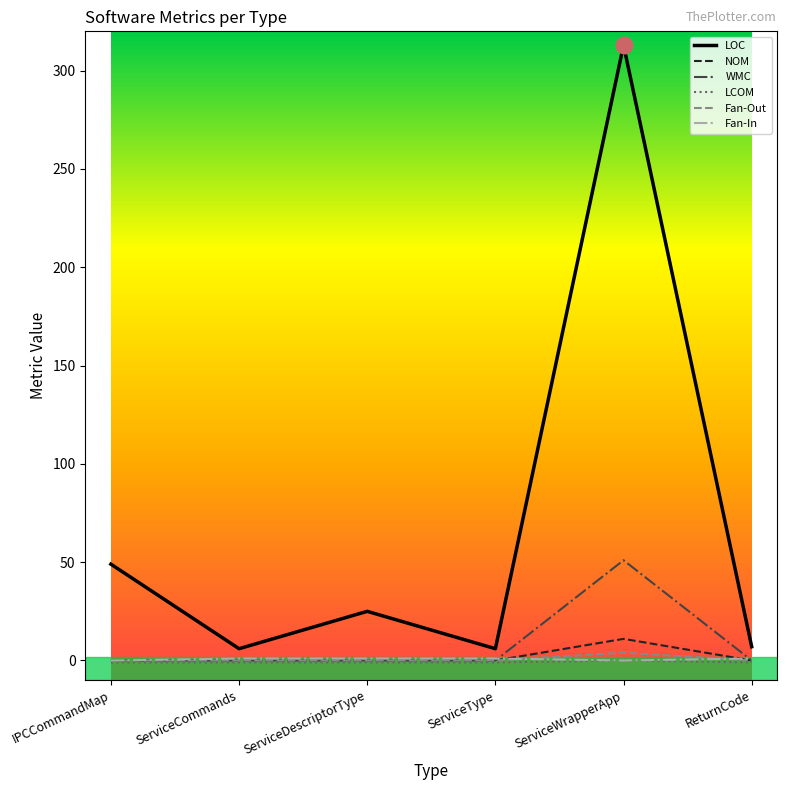

What is the greatest value displayed?

313